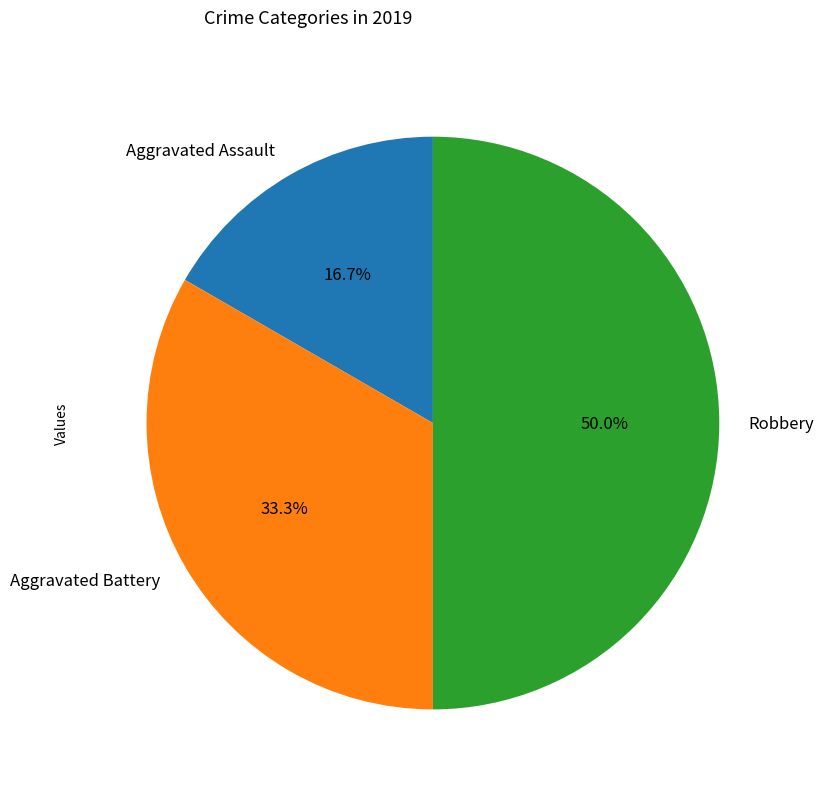

Which has a higher value, Aggravated Assault or Aggravated Battery?

Aggravated Battery